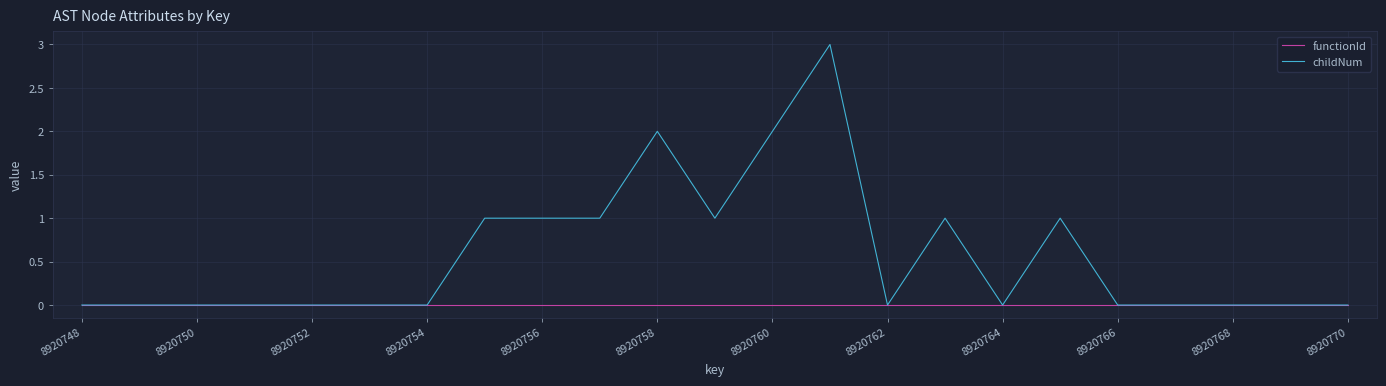

Which series has the widest spread of values?

childNum